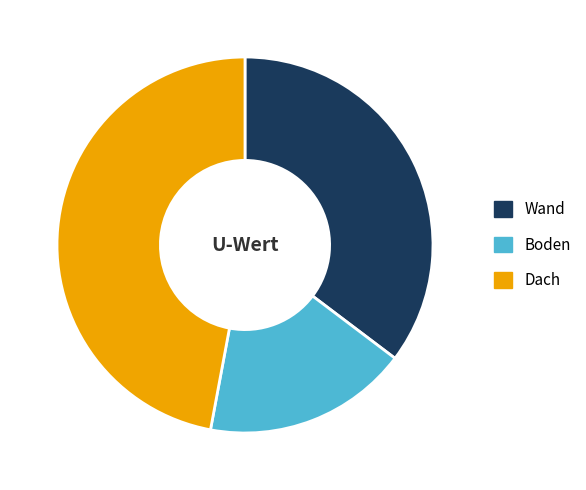

Is Boden the majority of the pie?

No